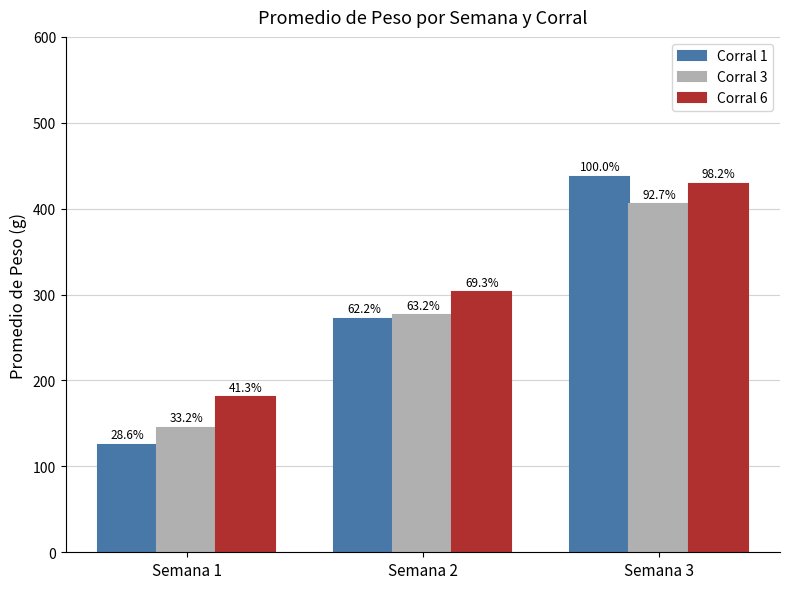

Which series has the widest spread of values?

Corral 1